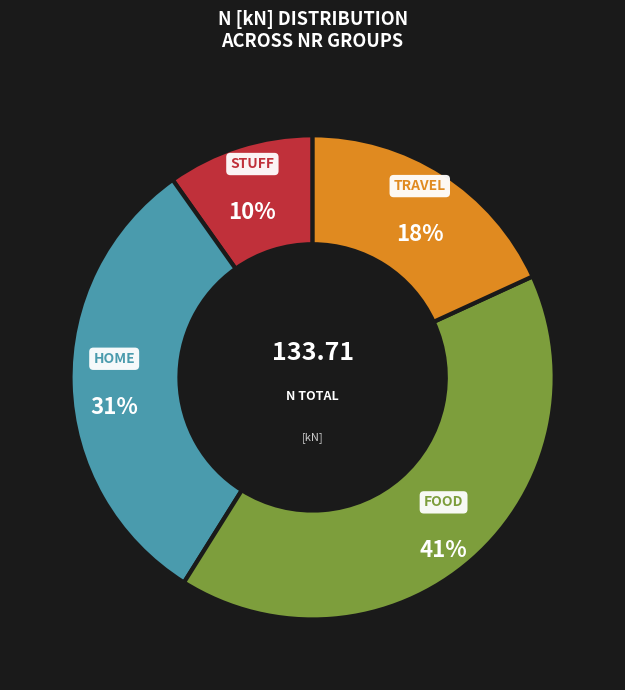

How many slices are in this pie chart?

4